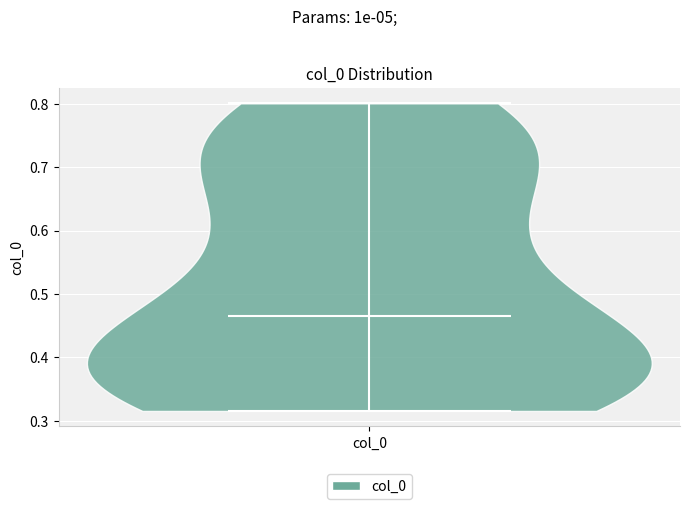

Read this violin plot against the y-axis: where its median line is, and the lowest and highest points the violin reaches. The values are not printed on the chart, so give them approximately, as read against the axis.

median line 0.47, lowest point 0.32, highest point 0.80